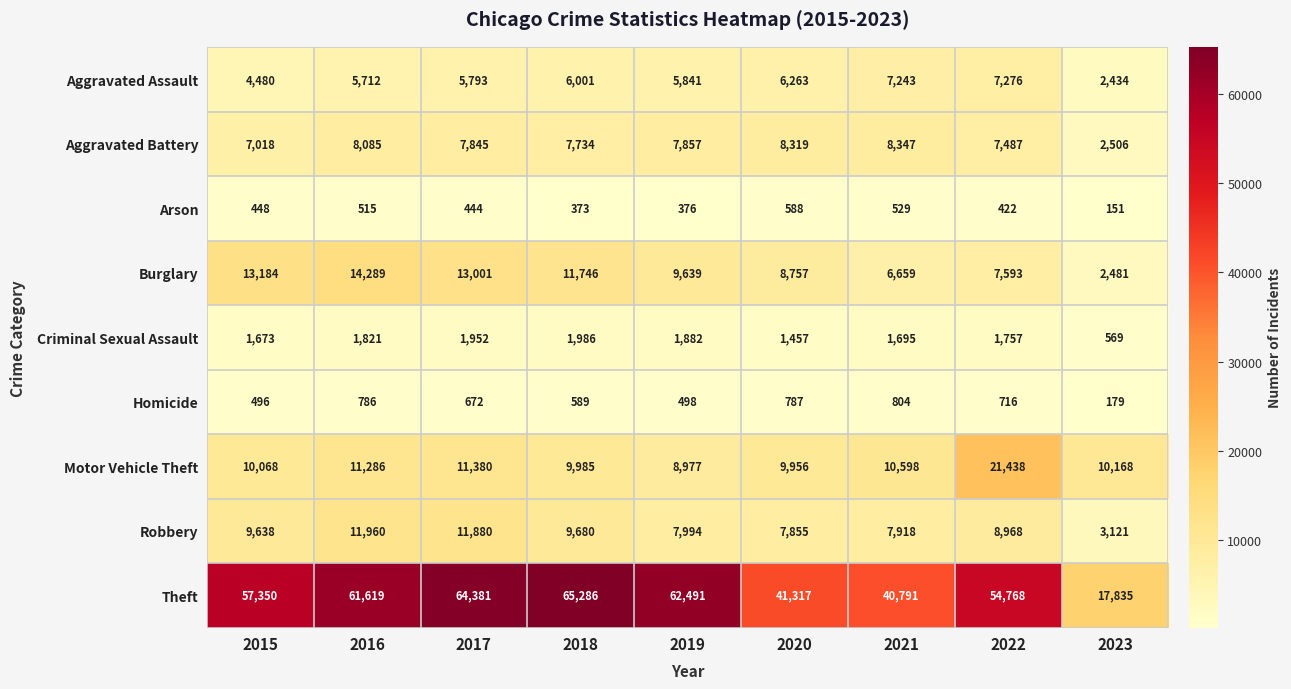

What is the minimum value shown in the chart?

151